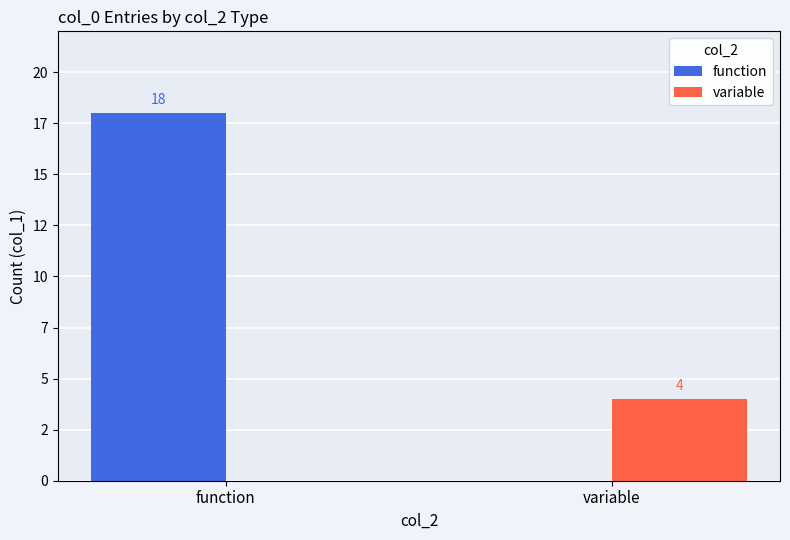

What is the label of the 1st bar from the right?

variable